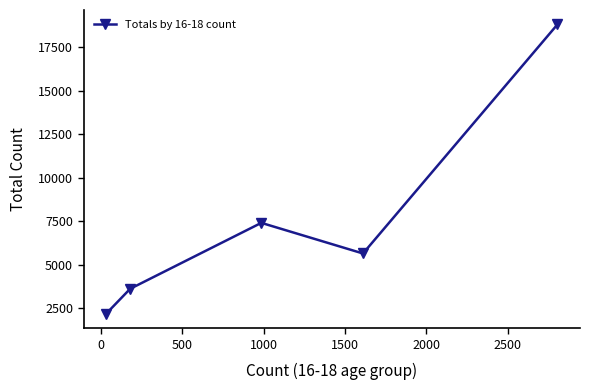

True or false: the data has more than 1 interior local peaks.

False